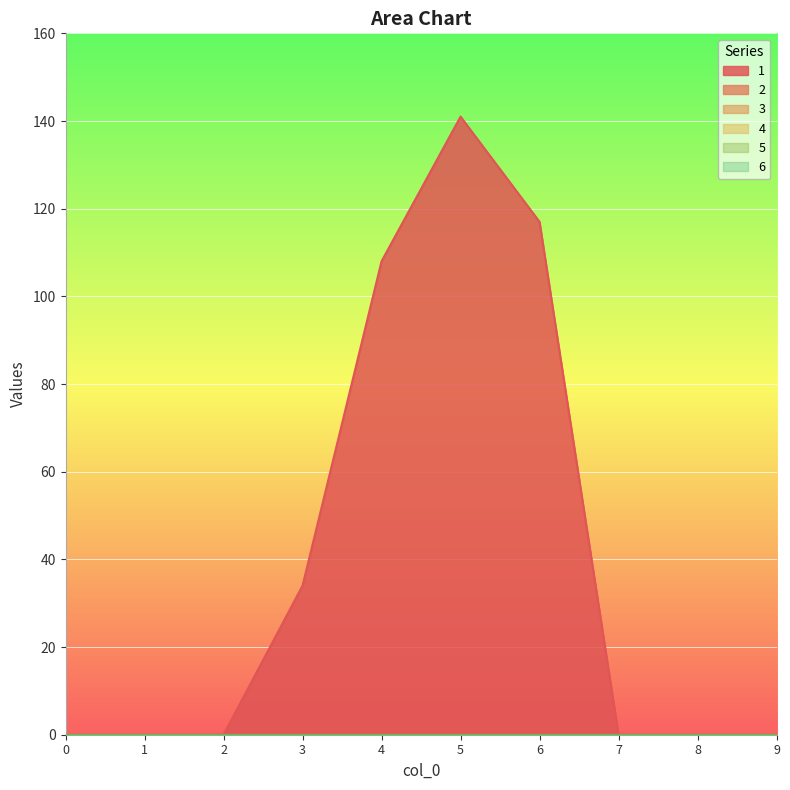

True or false: 5 has more than 0 interior local peaks.

False